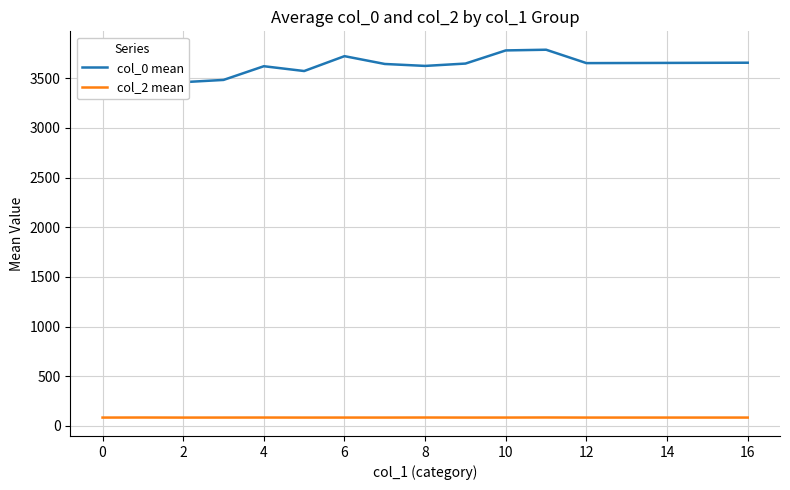

At 2, list the series in order from smallest to largest.

col_2 mean, col_0 mean